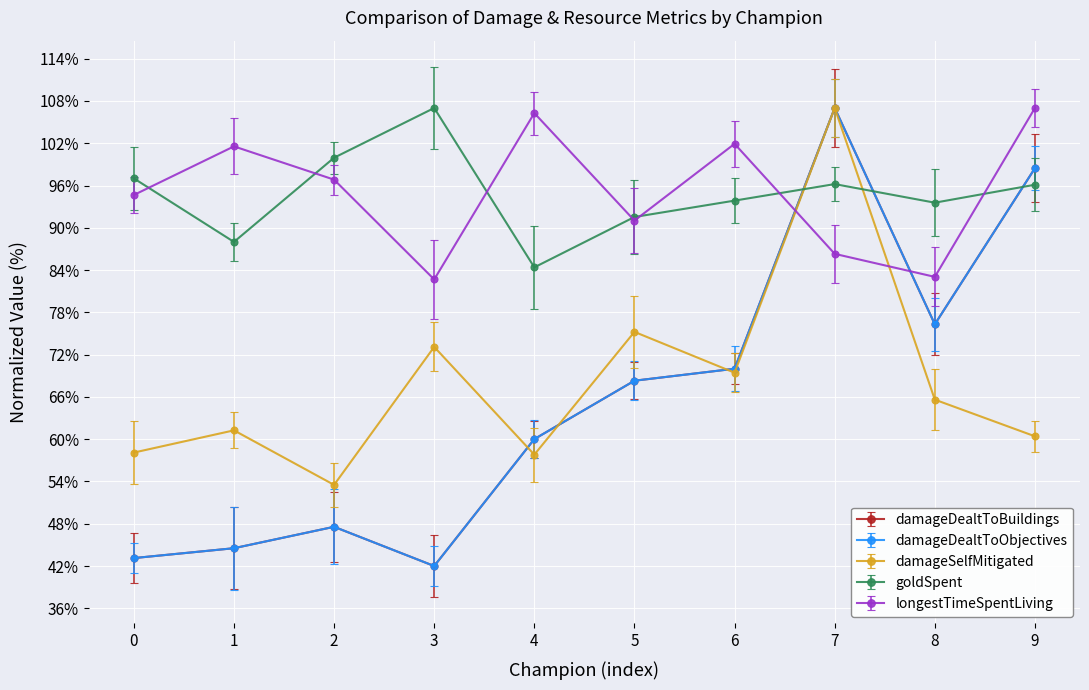

What is the maximum value shown in the chart?

107.0